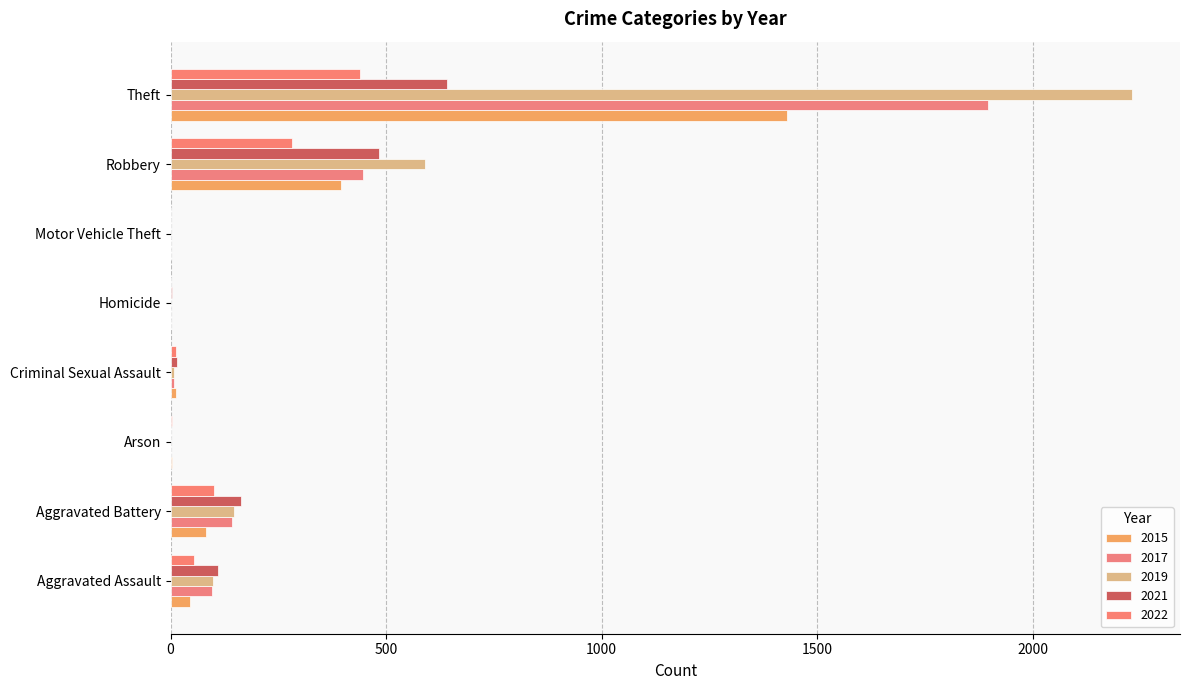

Which series has the largest range (max minus min)?

2019